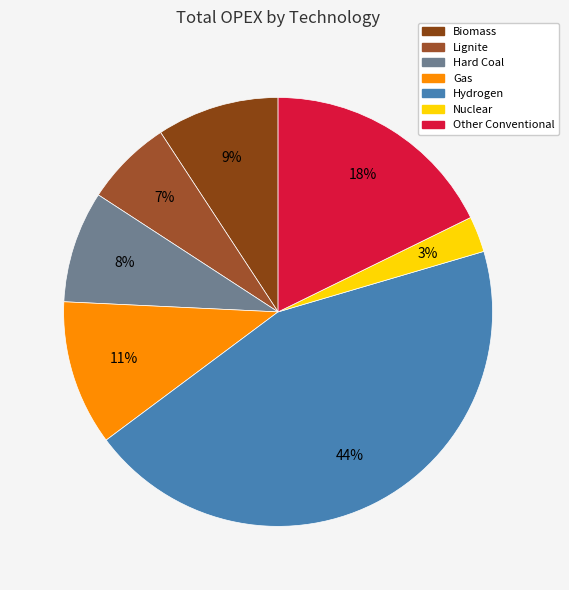

To the nearest percent, what is the difference between the Hard Coal and Hydrogen slice percentages?

36%